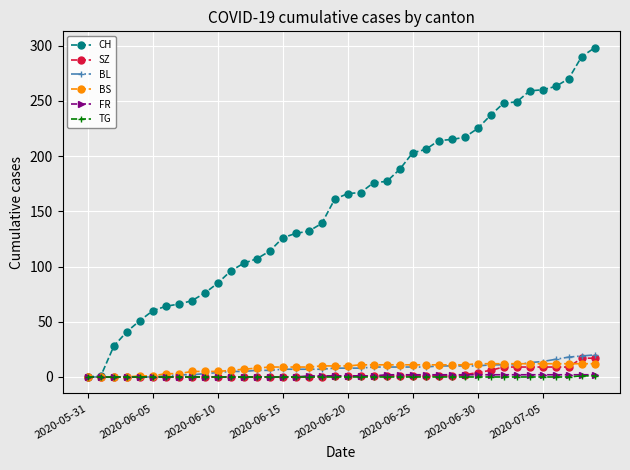

Which series has the largest total across all categories?

CH